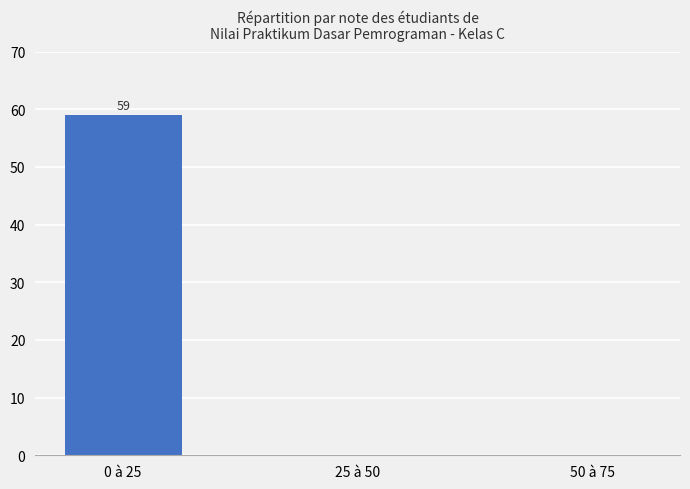

The chart shows a value of 0 at 50 à 75. True or false?

True